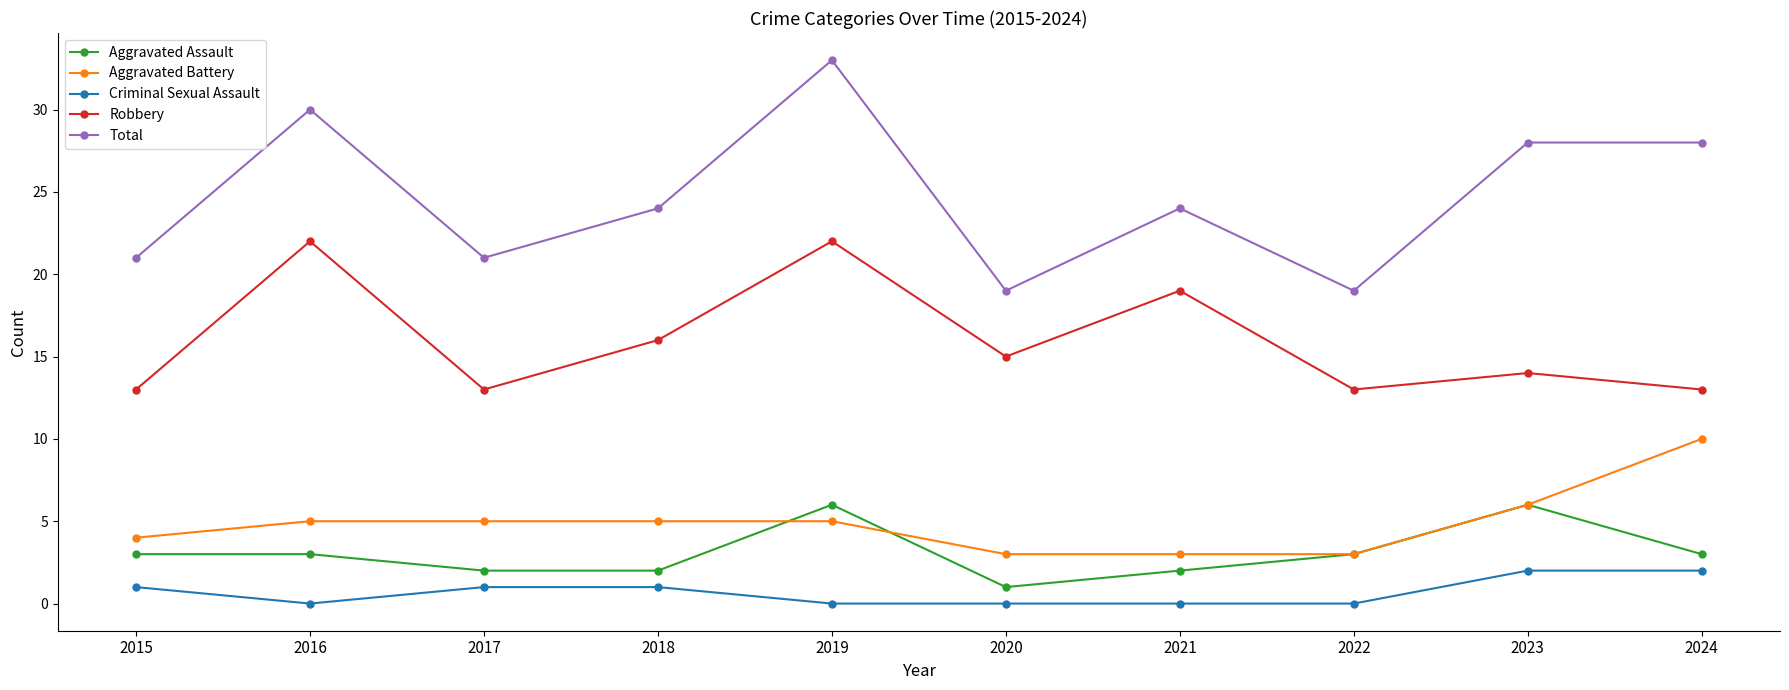

What is the value of the Aggravated Assault point at the 2nd from the left?

3